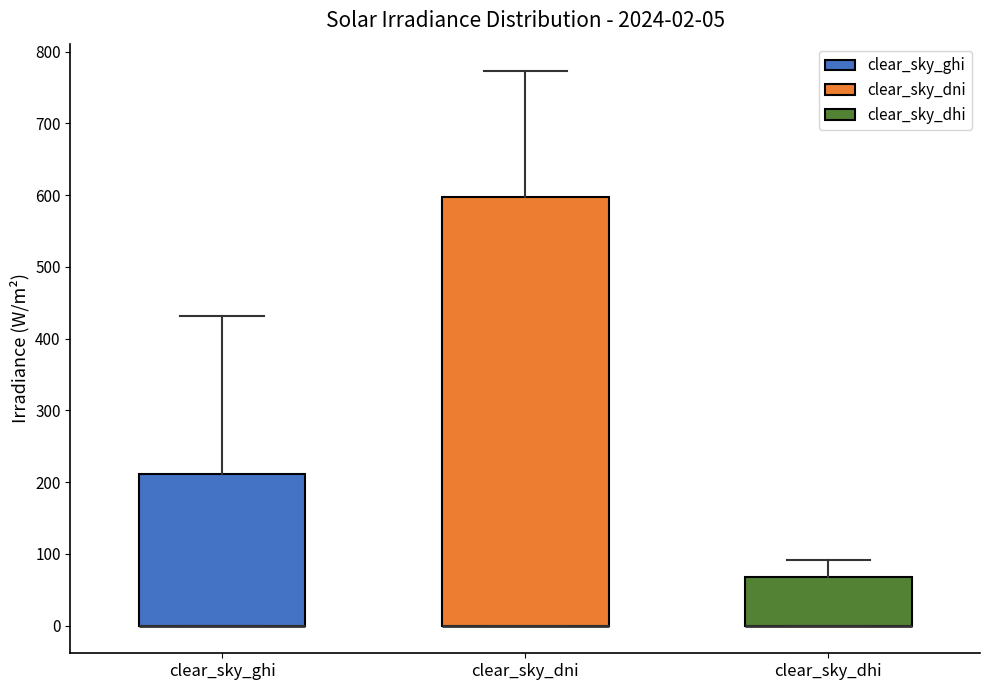

Comparing the boxes themselves (not the whiskers), which one is the tallest?

clear_sky_dni